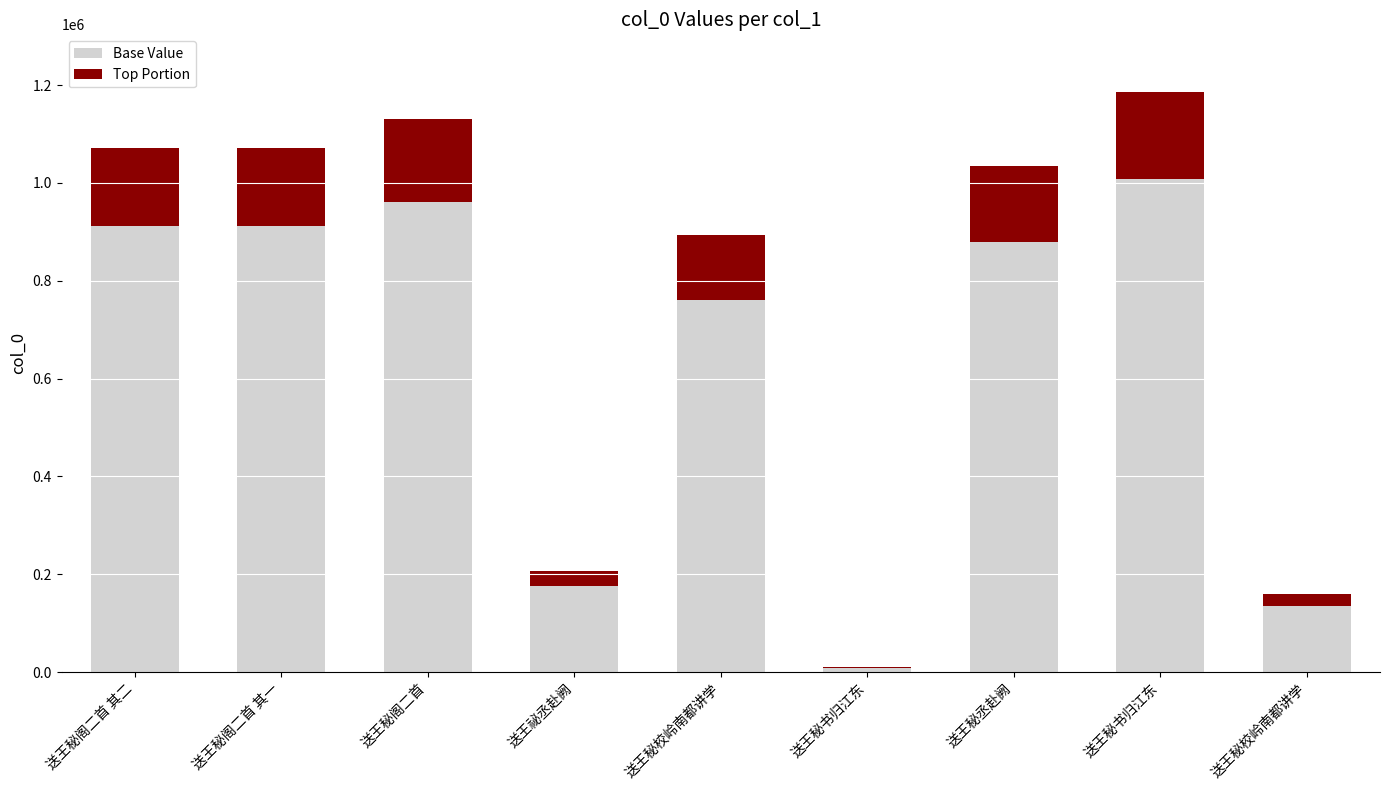

What is the value of the Base Value bar at the 7th from the left?

880258.3